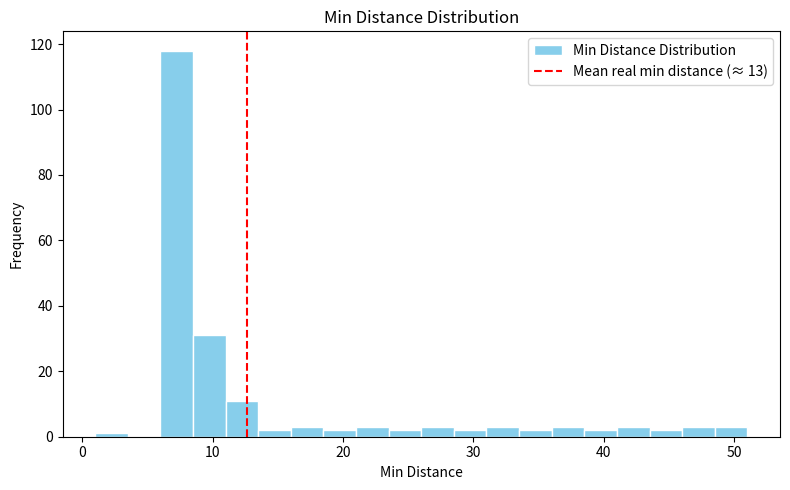

Read against the x-axis, roughly where is the centre of the tallest bar?

7